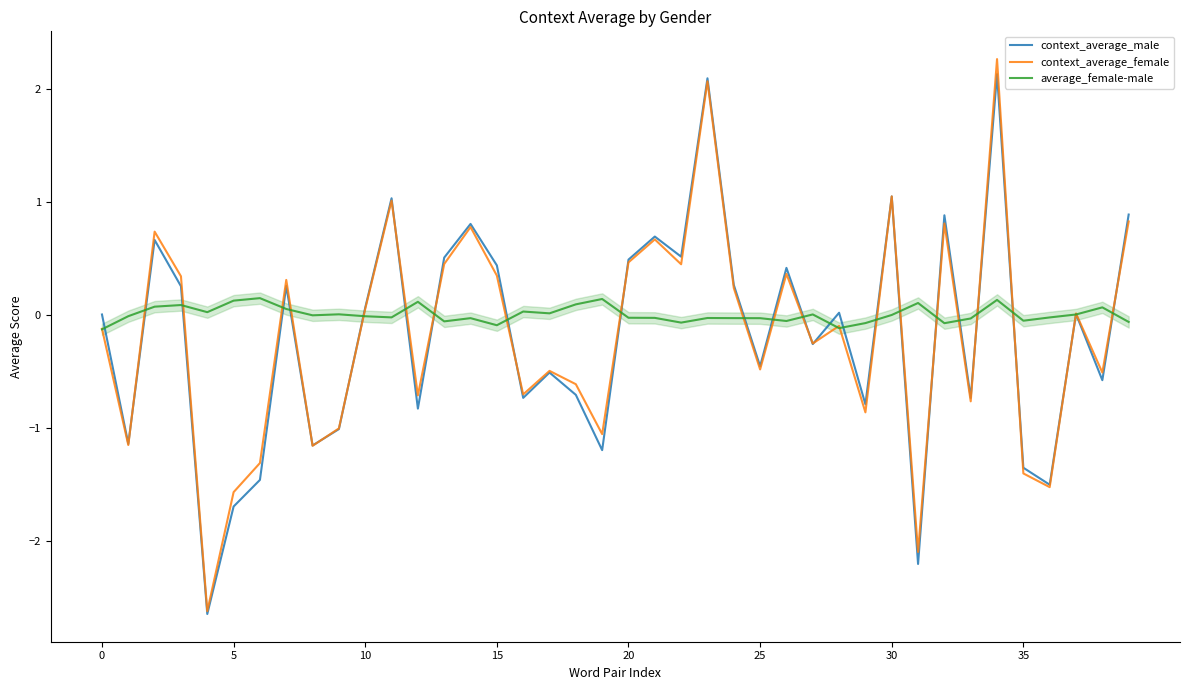

Is this an area chart (filled region under the line)?

No